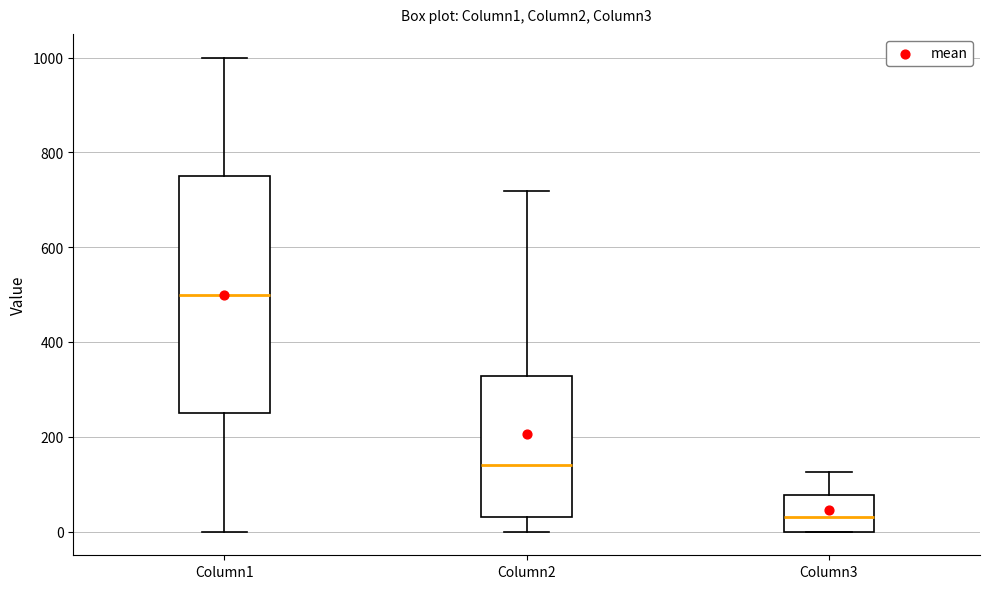

Which box has the highest median line?

Column1